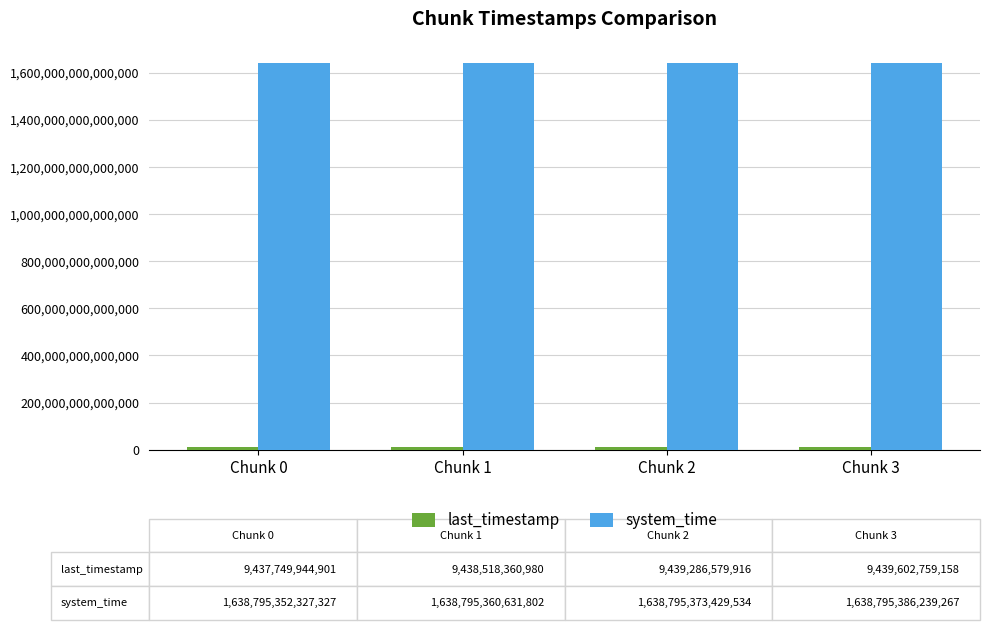

At how many categories does at least one series exceed 925344021417708?

4